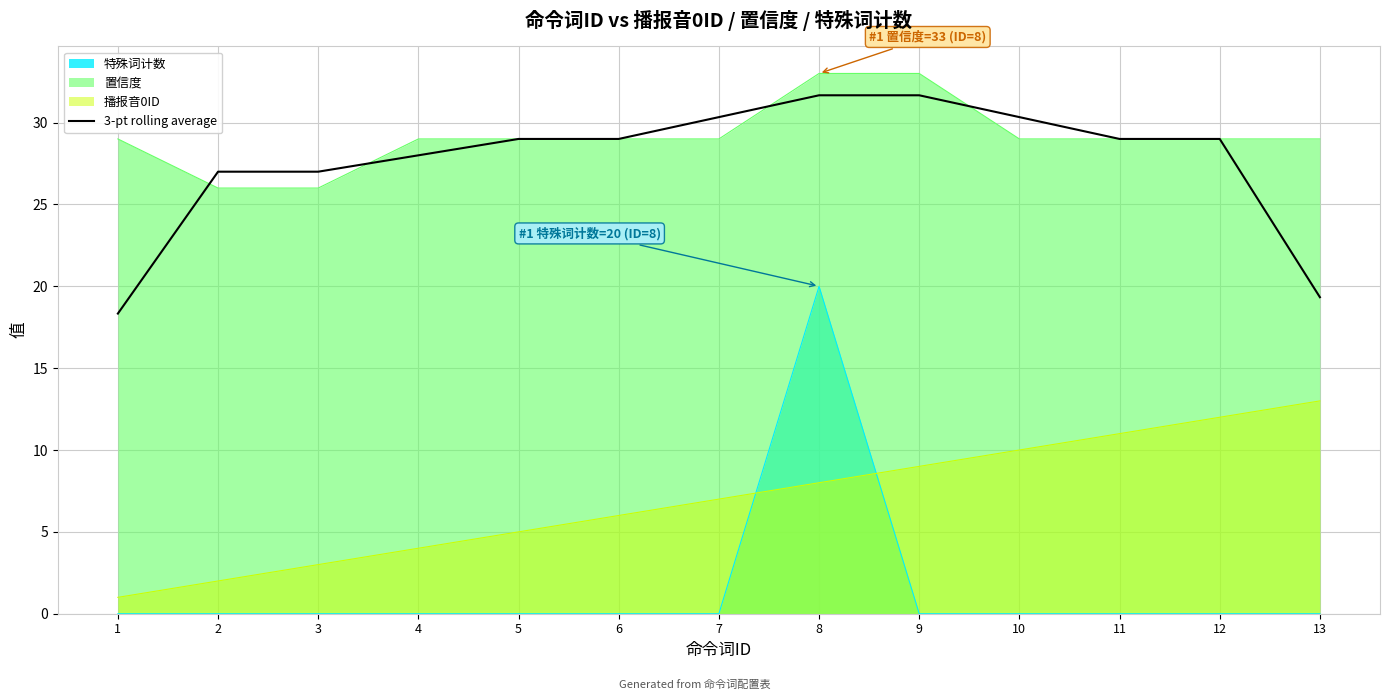

What is the greatest value displayed?

33.0